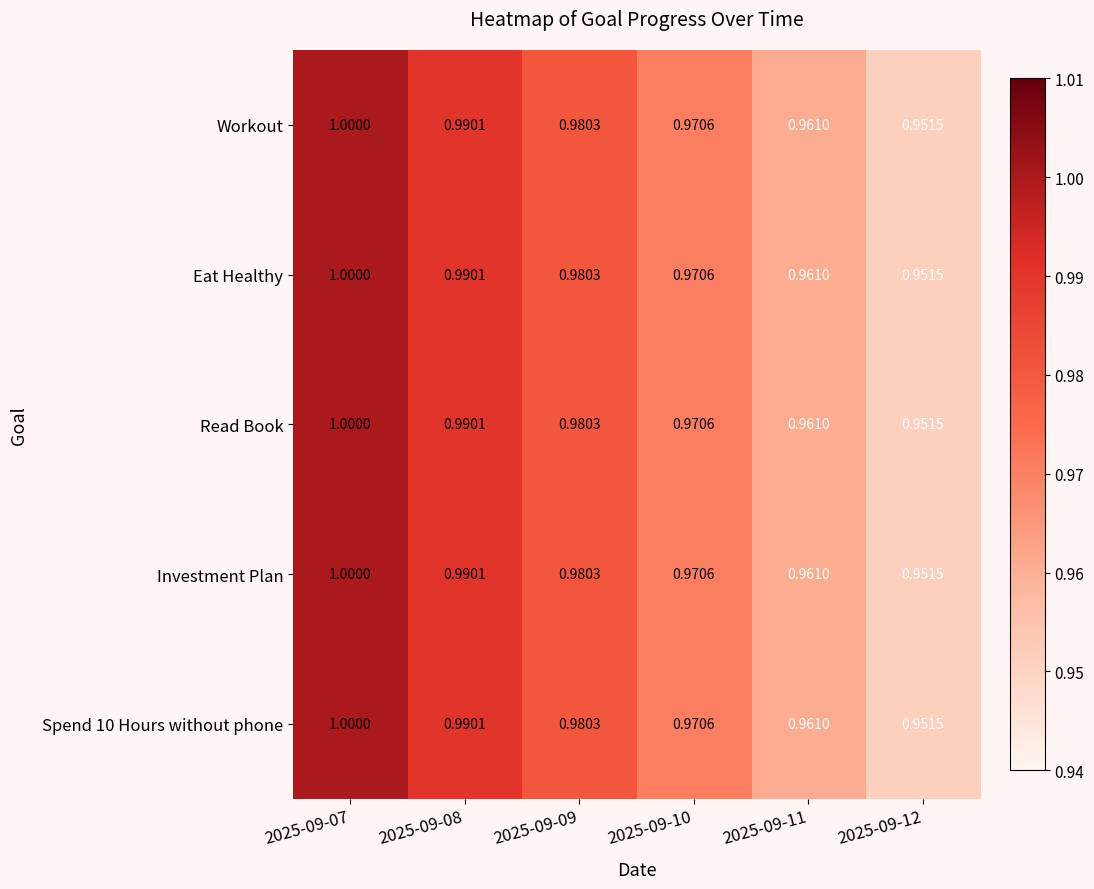

Is the value of Investment Plan at 2025-09-07 greater than the value of Read Book at 2025-09-09?

Yes